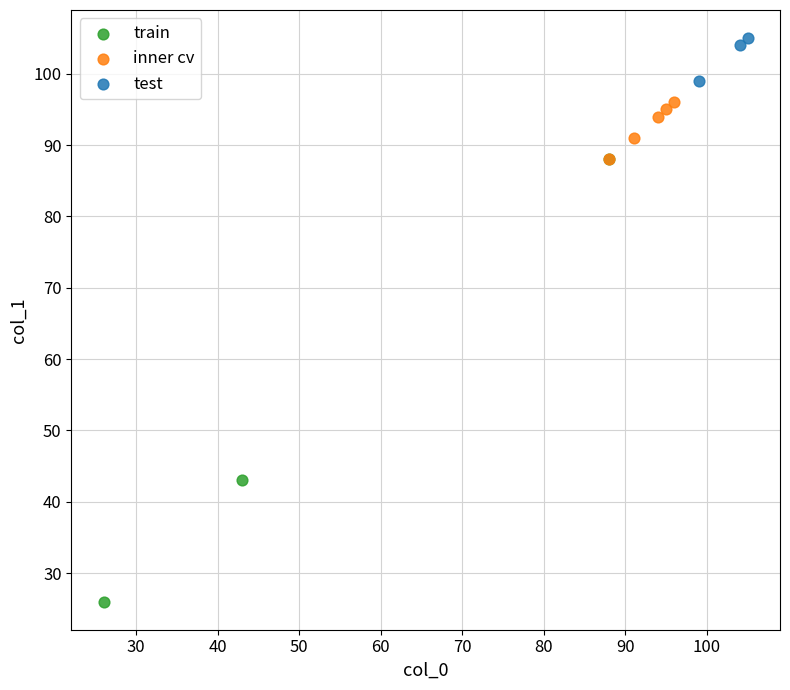

Which series contains the lowest Y value?

train